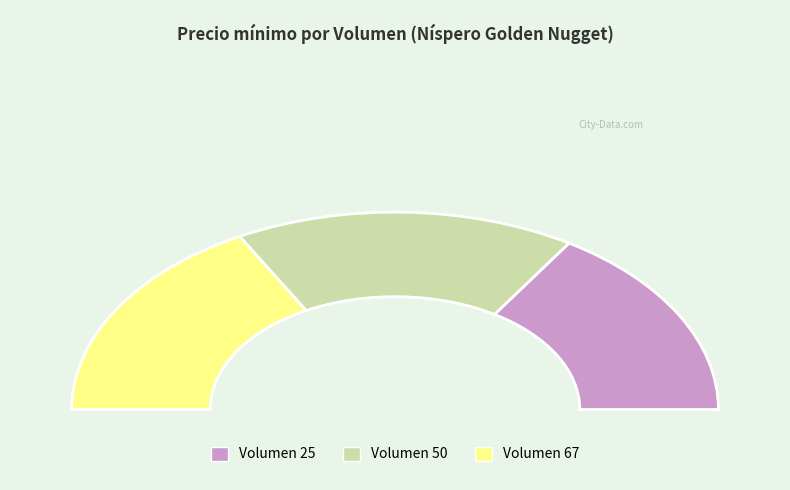

Combined, do 67 and 25 account for over 50%?

Yes